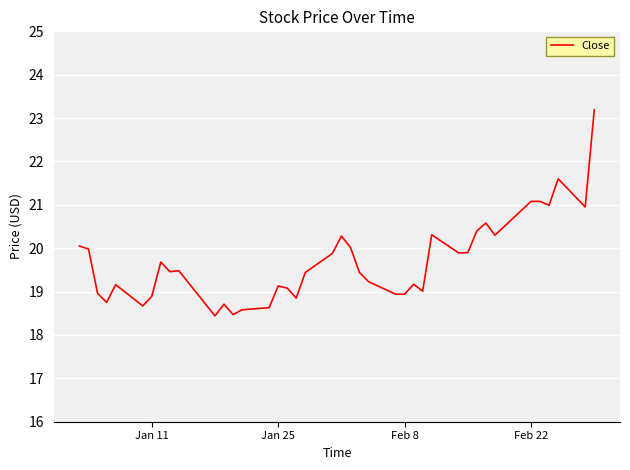

What is the maximum value shown in the chart?

23.2